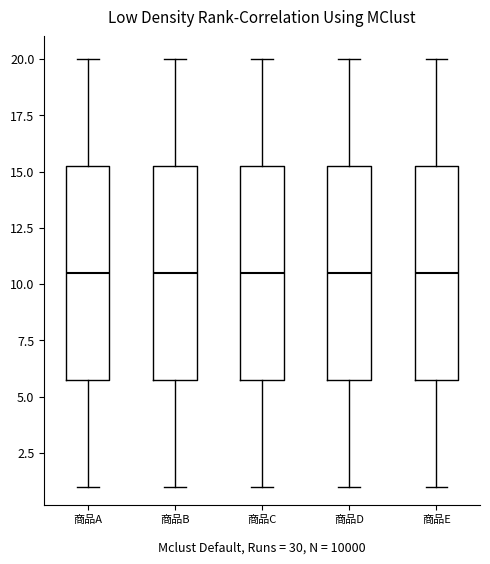

Where is the lower edge of the box for 商品E on the y-axis? The values are not printed on the chart, so give them approximately, as read against the axis.

6.0